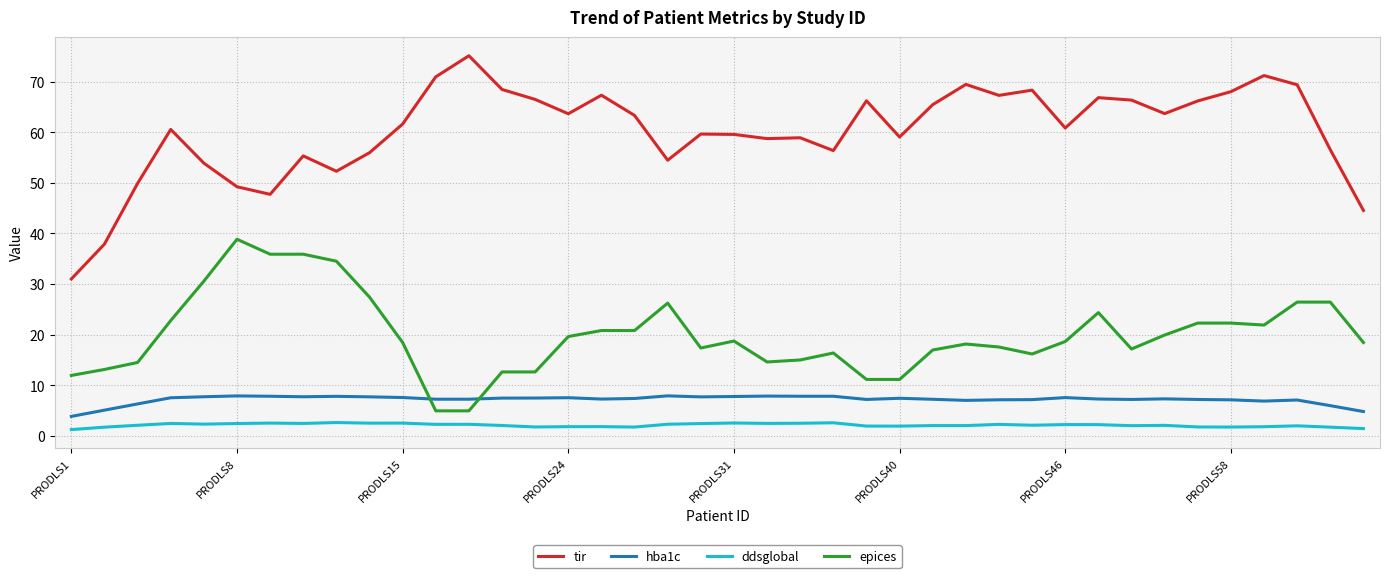

What is the maximum value for hba1c?

7.9